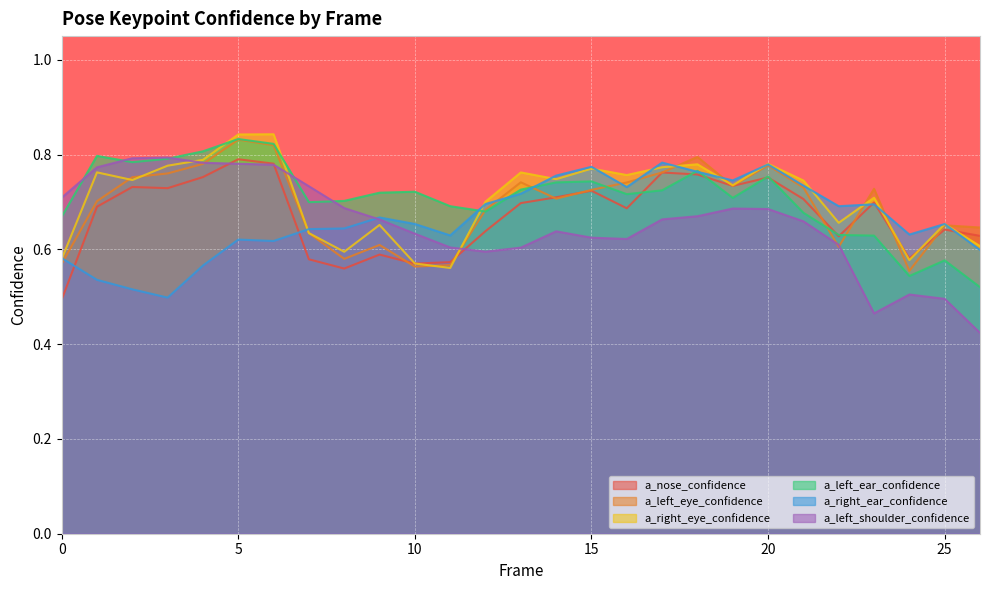

How many interior local peaks does the a_left_ear_confidence series have?

7